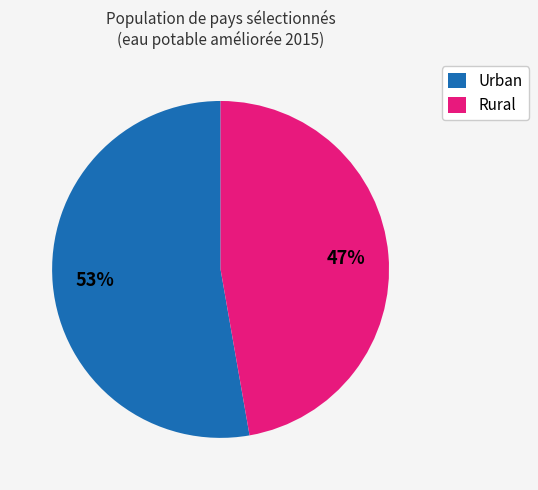

Which has a higher value, Urban or Rural?

Urban